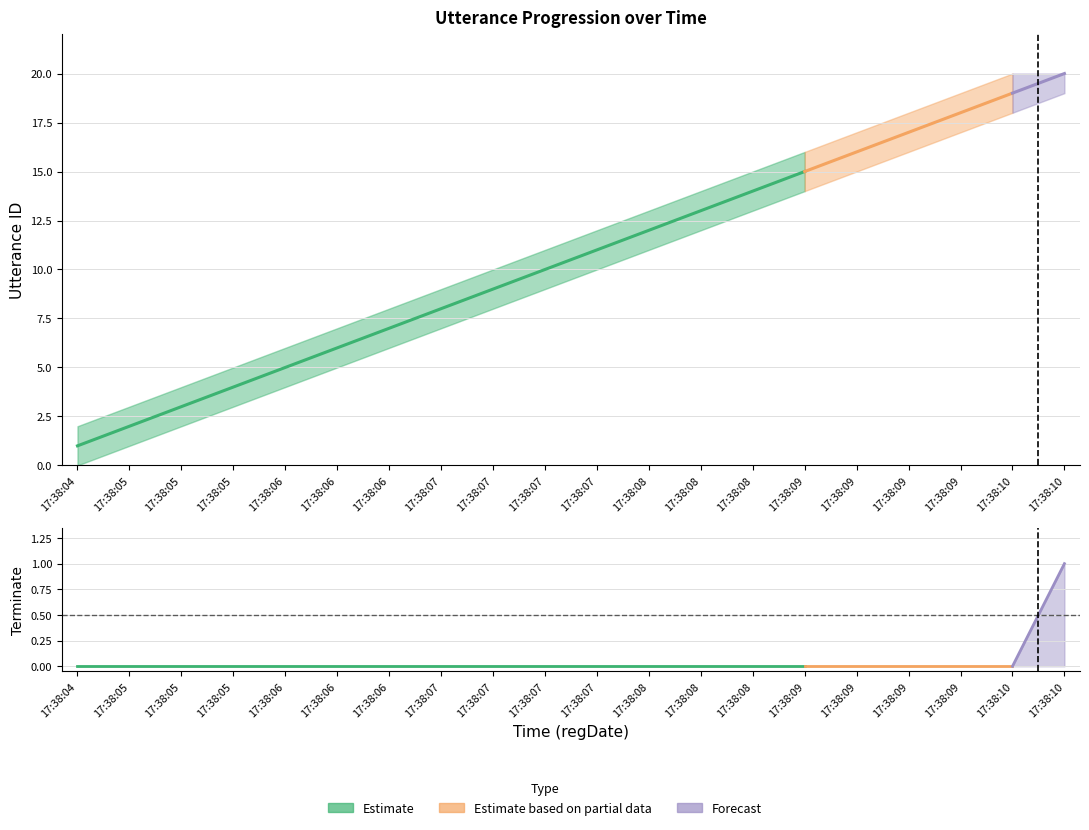

What is the difference between the highest and lowest values at 17:38:05?

3